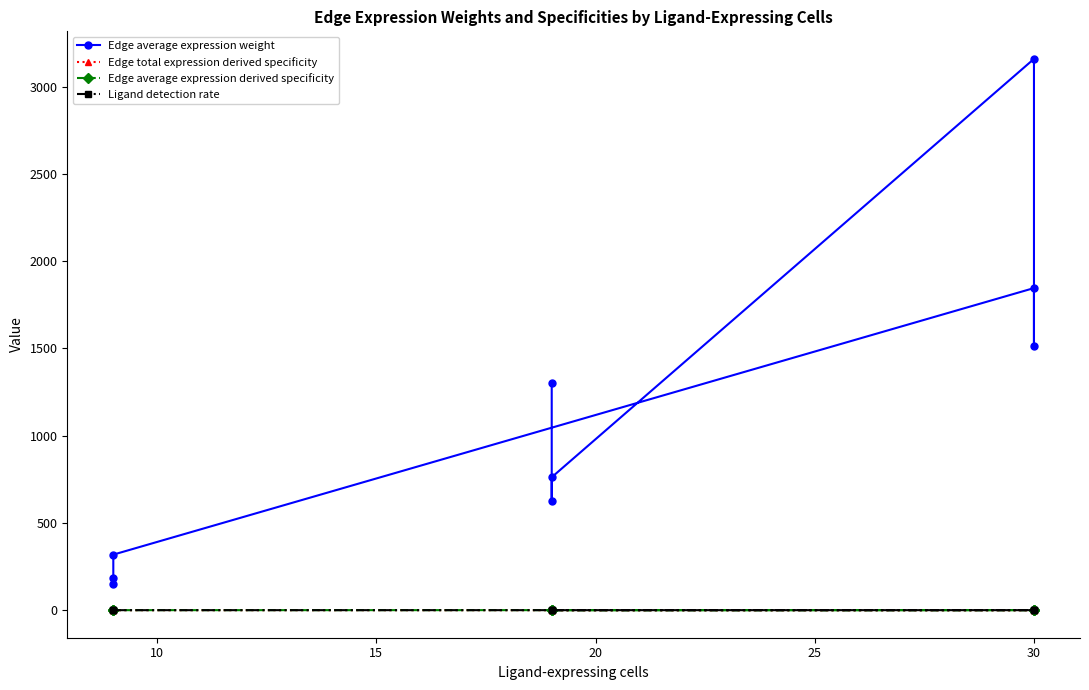

Which series has the largest range (max minus min)?

Edge average expression weight